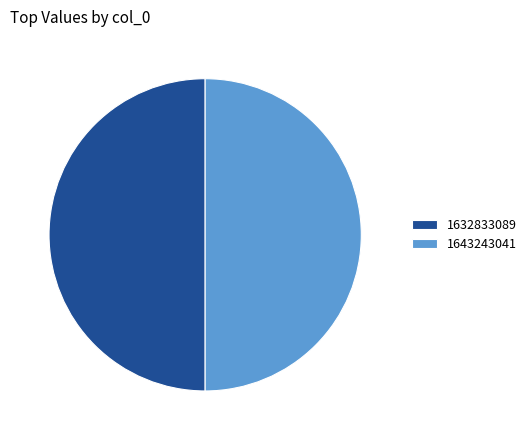

Is it true that 1643243041 is 43% of the pie?

False